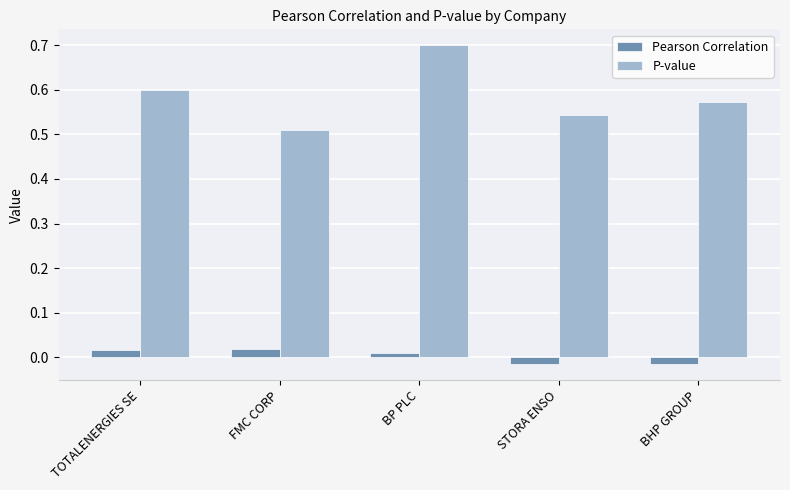

Which series has the largest total across all categories?

P-value